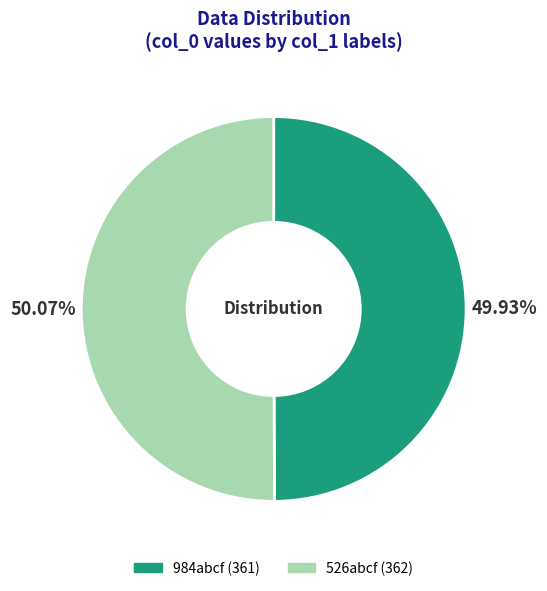

How many slices are in this pie chart?

2